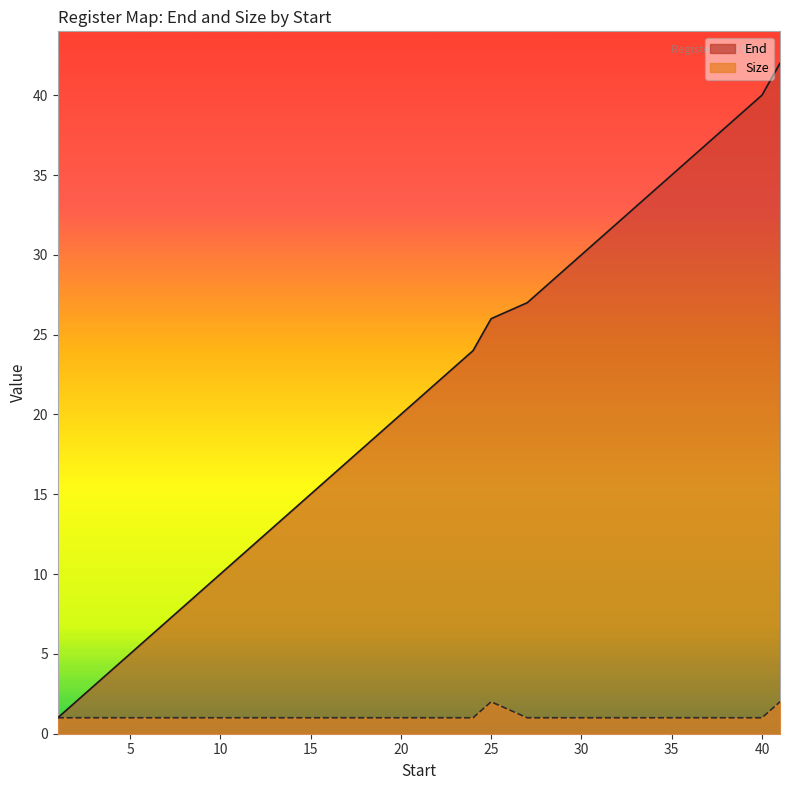

The Size series shows 1 at 10. True or false?

True